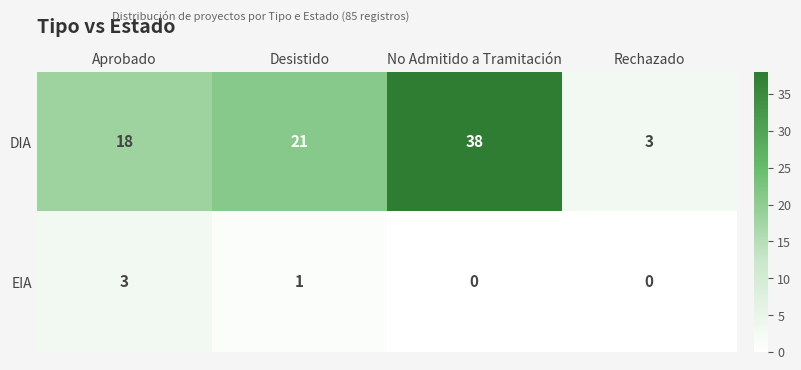

What is the difference between the maximum and second lowest values in the DIA series?

20